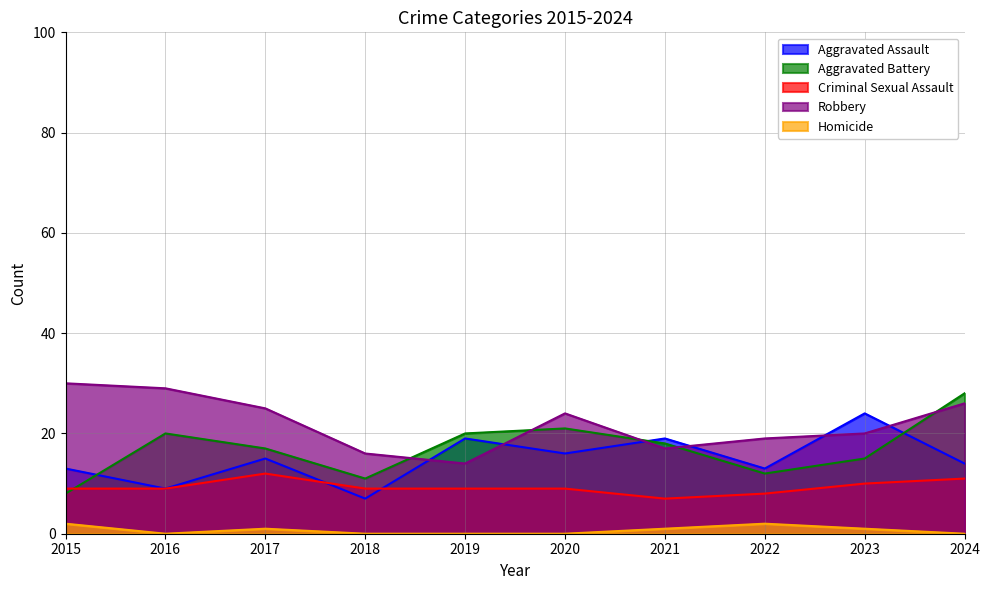

What are all the series names shown in the legend?

Aggravated Assault, Aggravated Battery, Criminal Sexual Assault, Robbery, Homicide